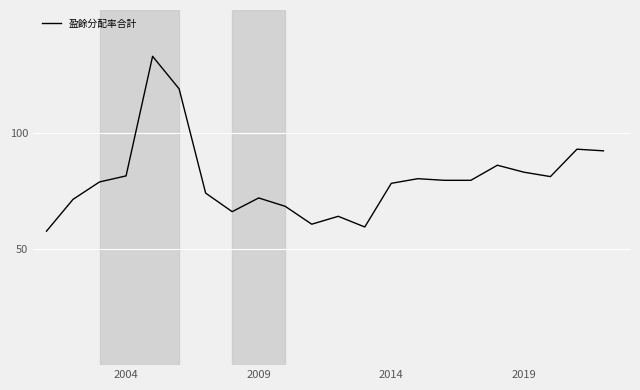

What is the maximum value shown in the chart?

133.0